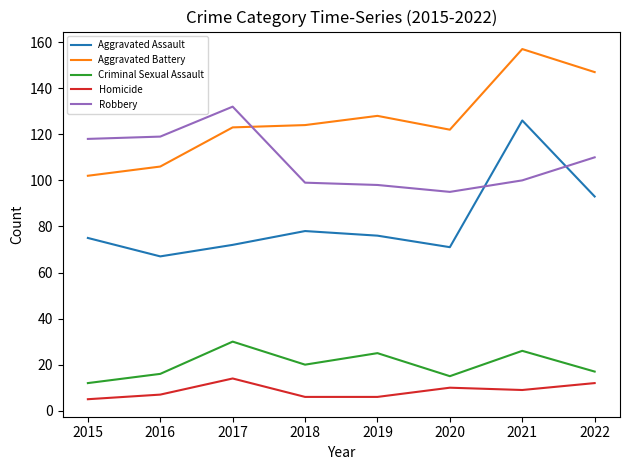

What is the difference between the maximum and minimum values in the Criminal Sexual Assault series?

18